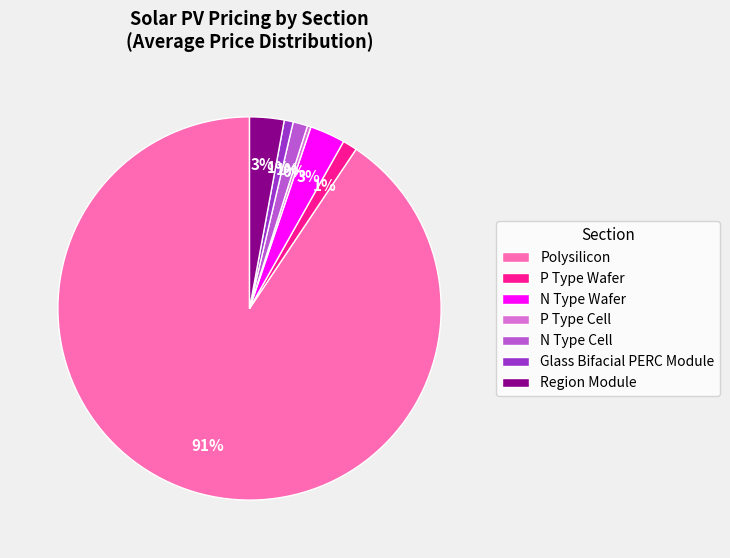

How many slices are in this pie chart?

7